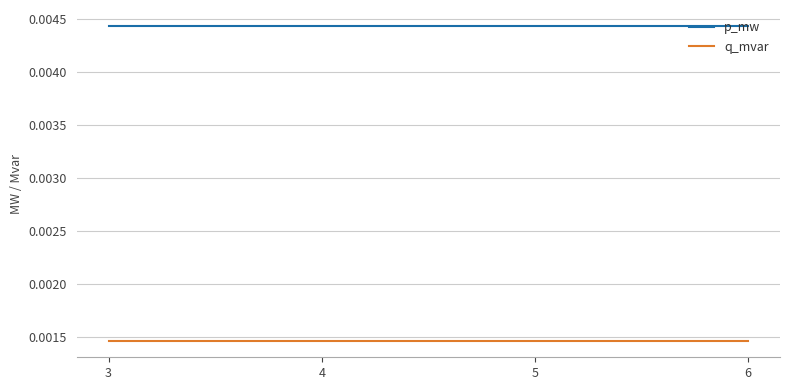

True or false: q_mvar and p_mw cross at least once.

False